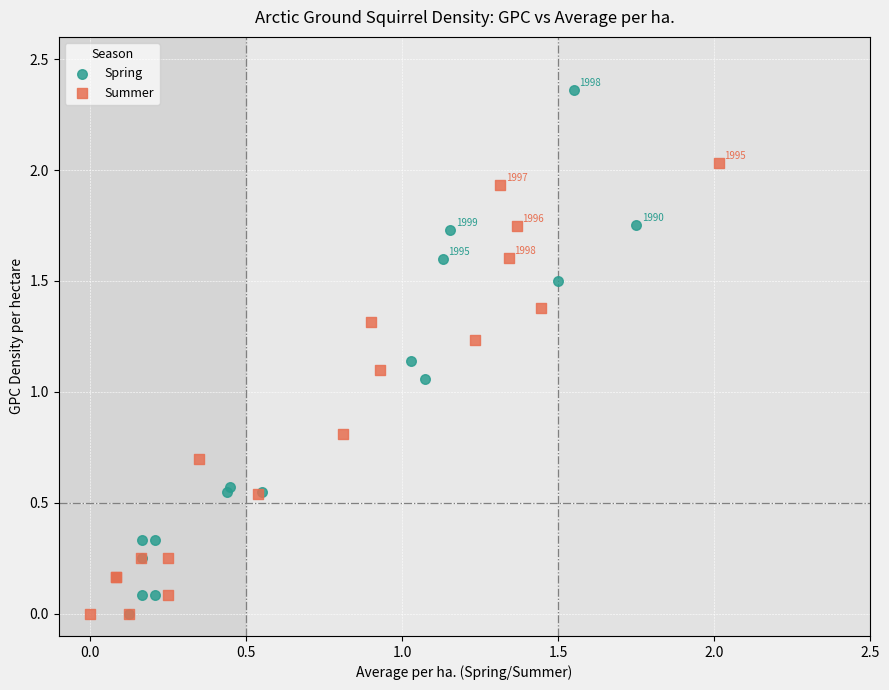

Which series reaches the maximum Y coordinate?

Spring